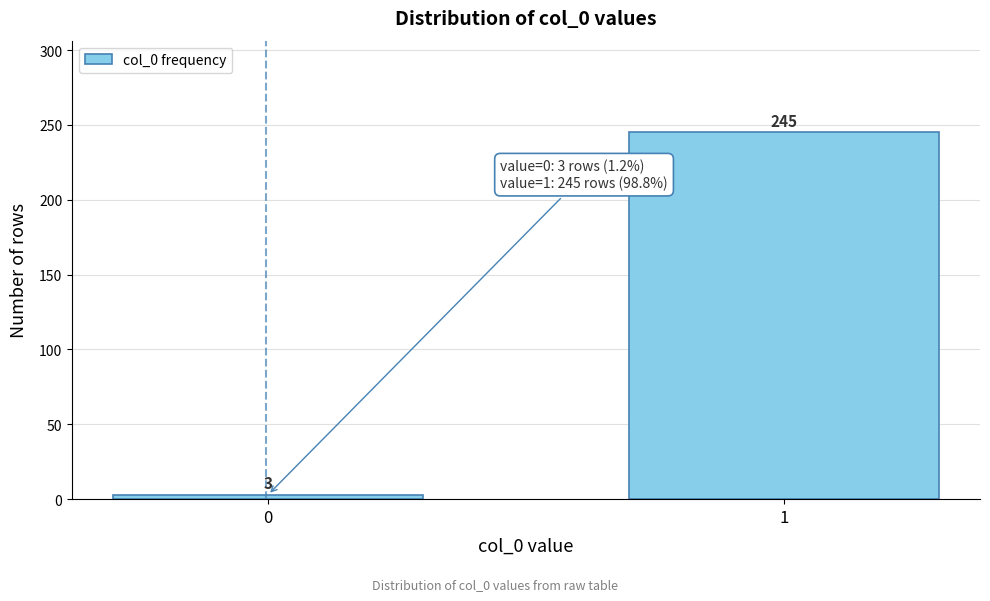

Reading left to right, extract all data points from this chart.

3	245